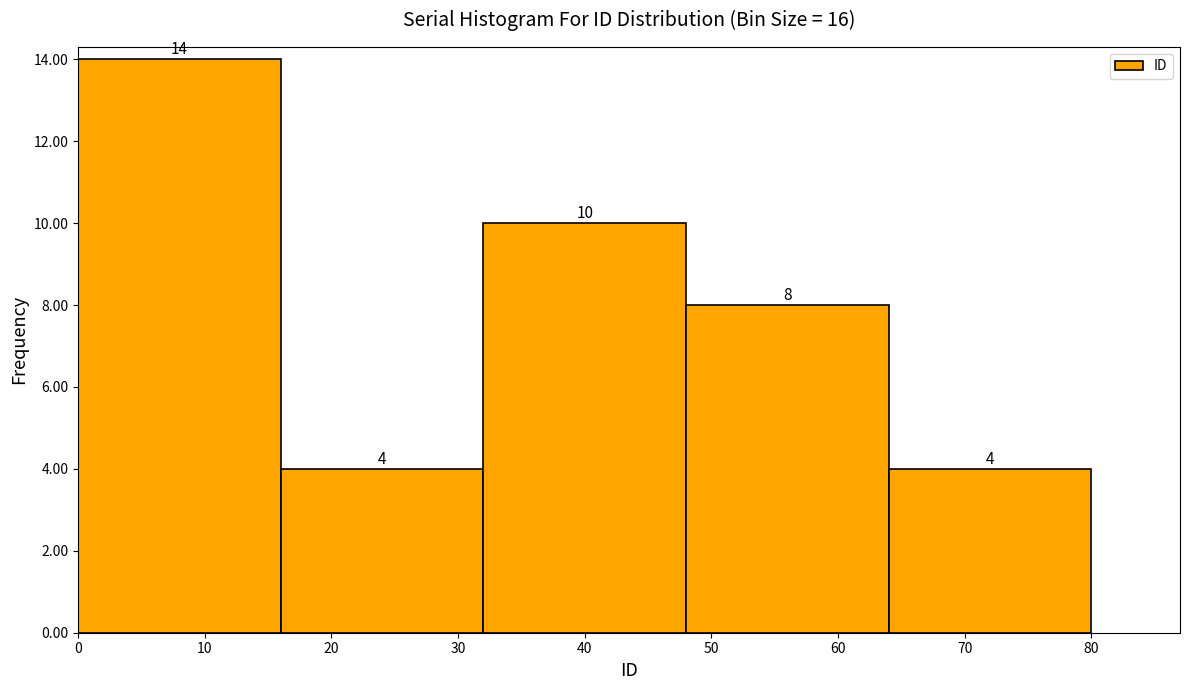

What is the height of the bar covering 64 to 80 on the x-axis?

4